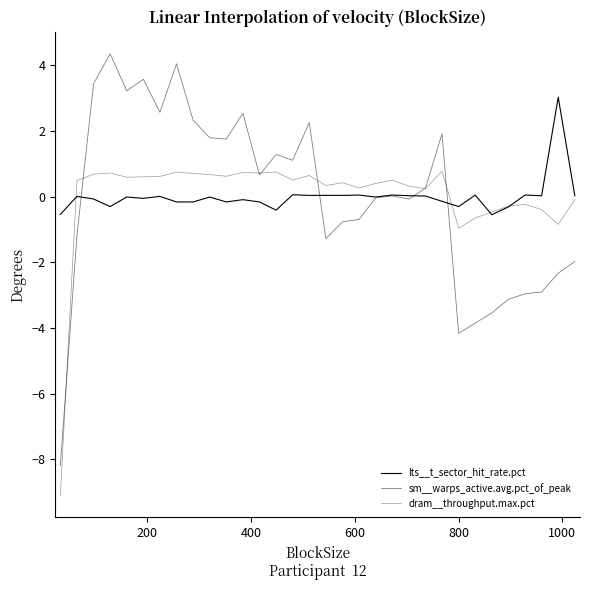

Does the chart display data point markers on the line(s)?

No